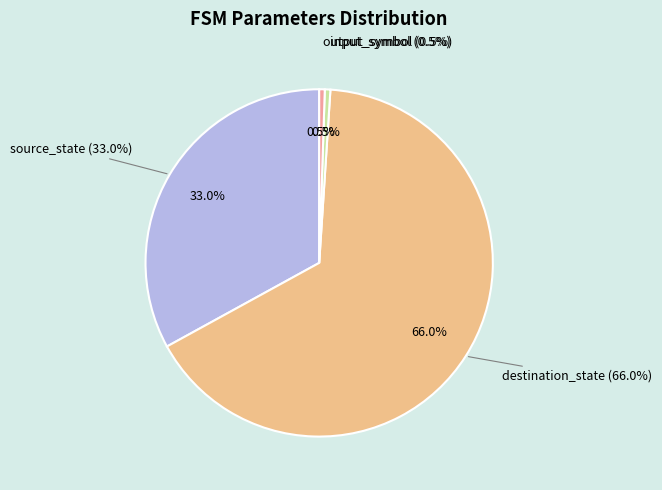

To the nearest percent, what is the average slice percentage?

25%